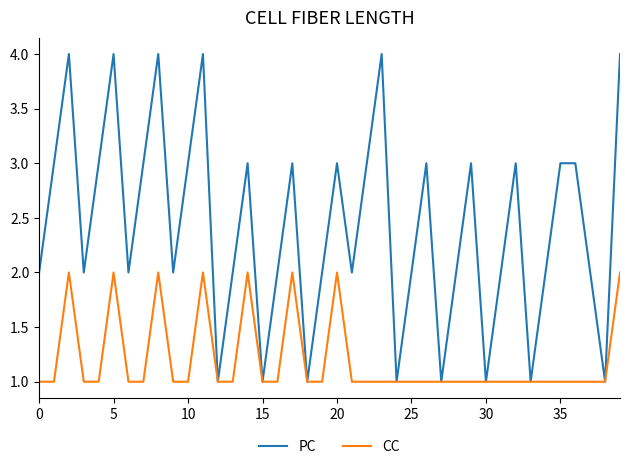

Which series has the widest spread of values?

PC